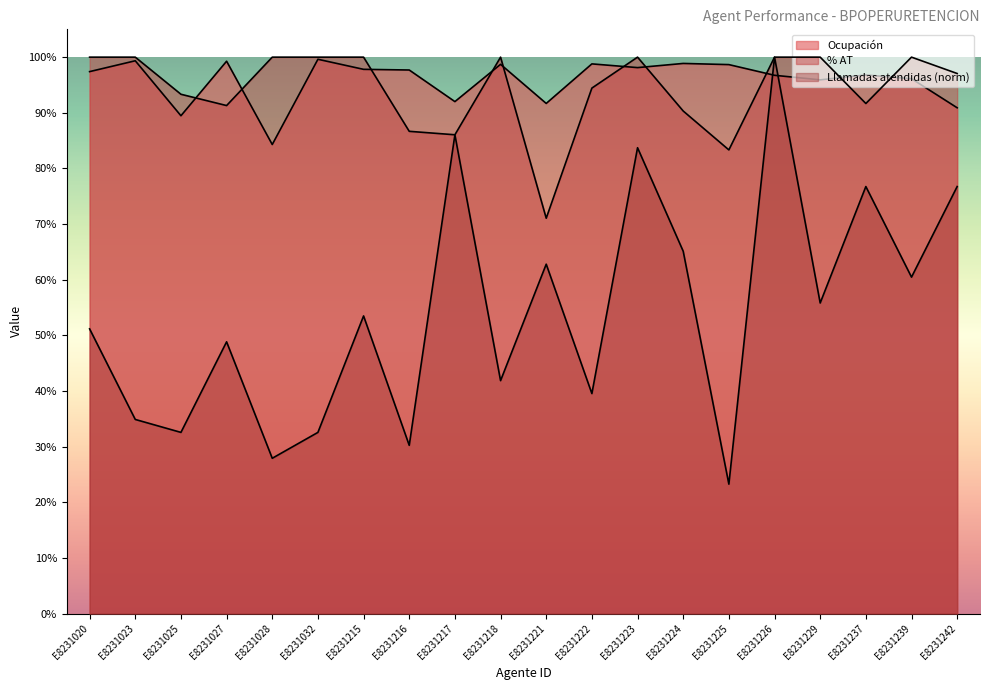

Which series has the largest range (max minus min)?

Llamadas atendidas